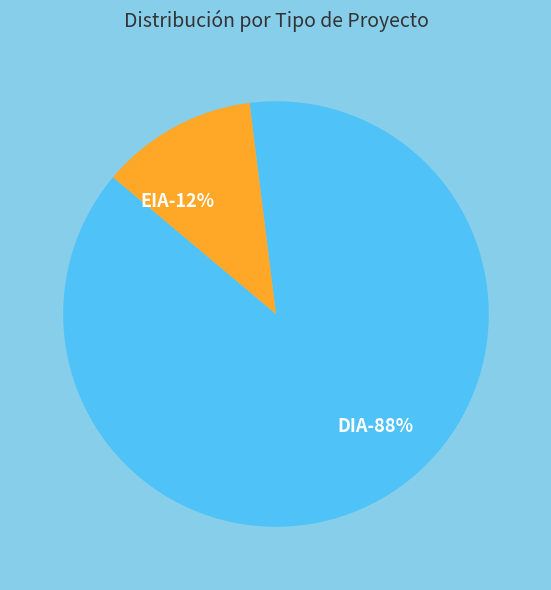

Which slice is the smallest?

EIA